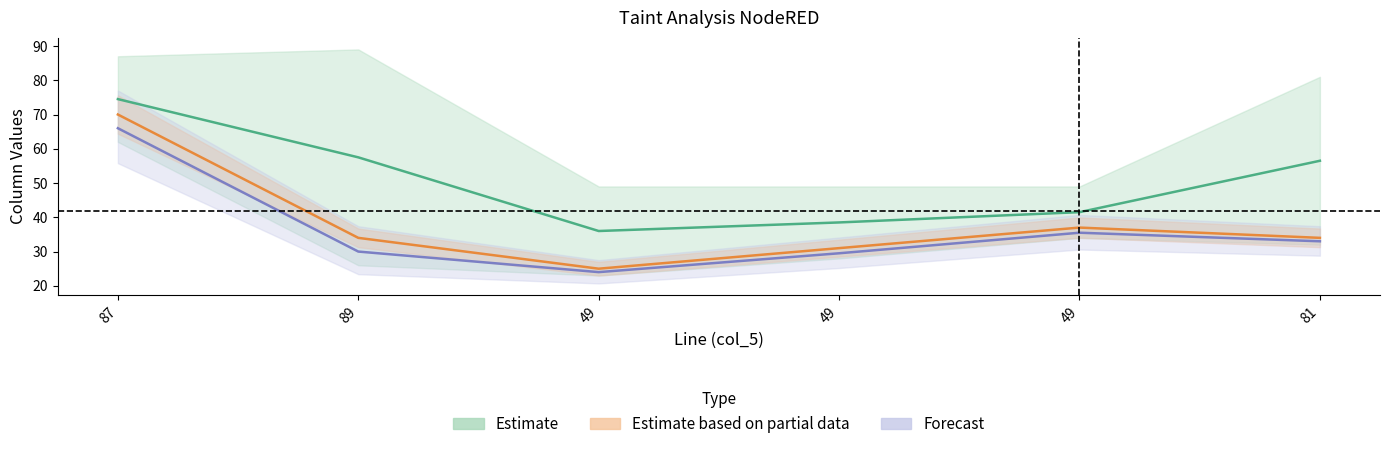

In col_8, how many points are higher than both neighbors (excluding endpoints)?

1